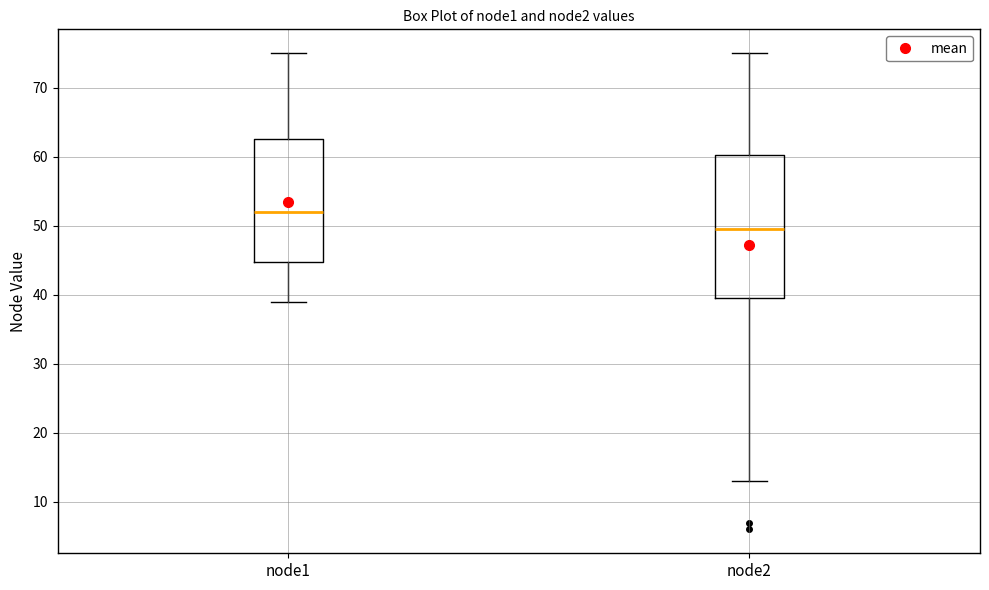

Reading left to right, read every box against the y-axis: the position of its median line, the range the box covers, and the ends of its whiskers. The values are not printed on the chart, so give them approximately, as read against the axis.

node1: median 52, box 45 to 63, whiskers 39 to 75
node2: median 50, box 40 to 60, whiskers 13 to 75